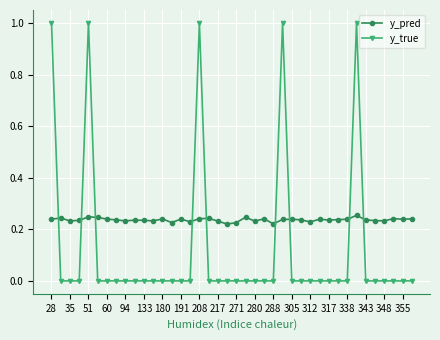

True or false: y_true and y_pred intersect in this chart.

True